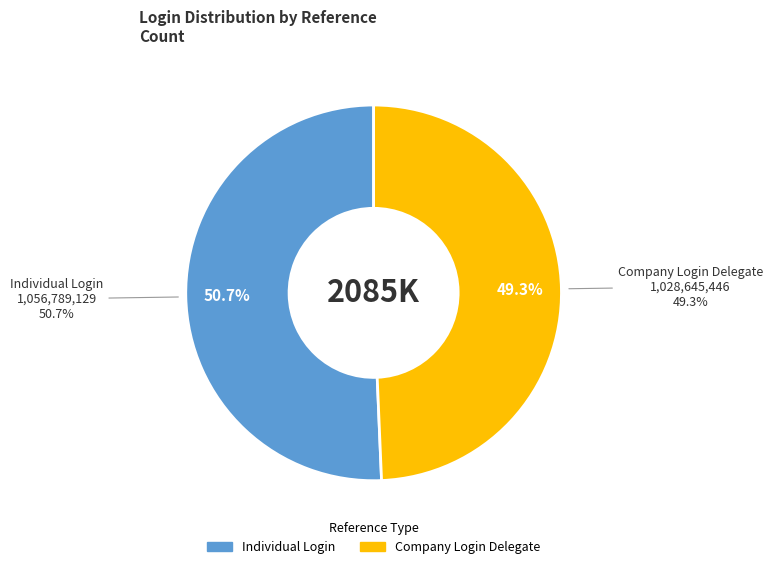

To the nearest percent, what percentage of the pie is Company Login Delegate?

49%